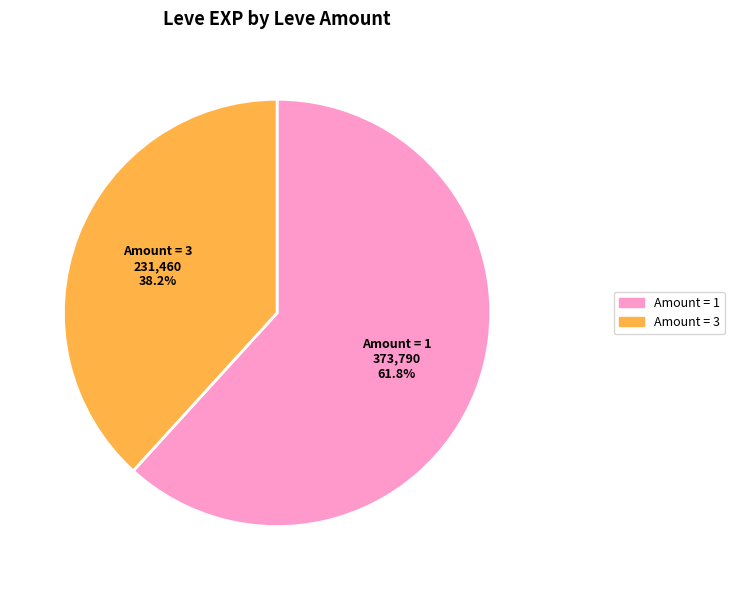

Does Amount = 1 represent more than half of the total?

Yes